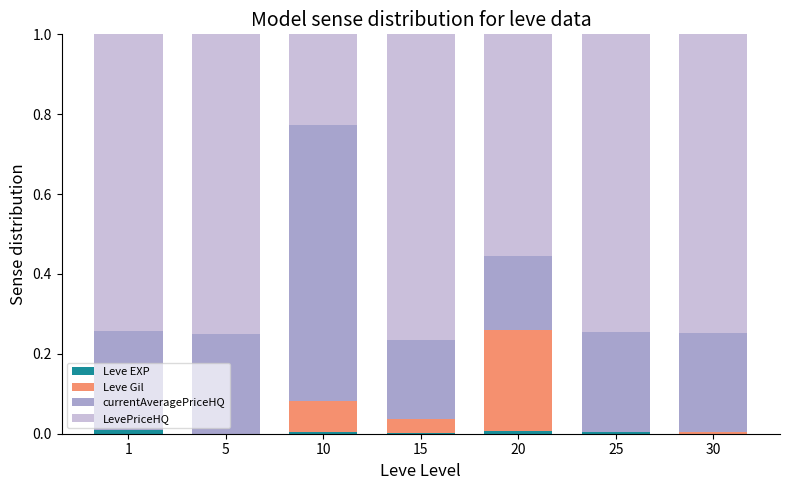

Are the bars horizontal?

No